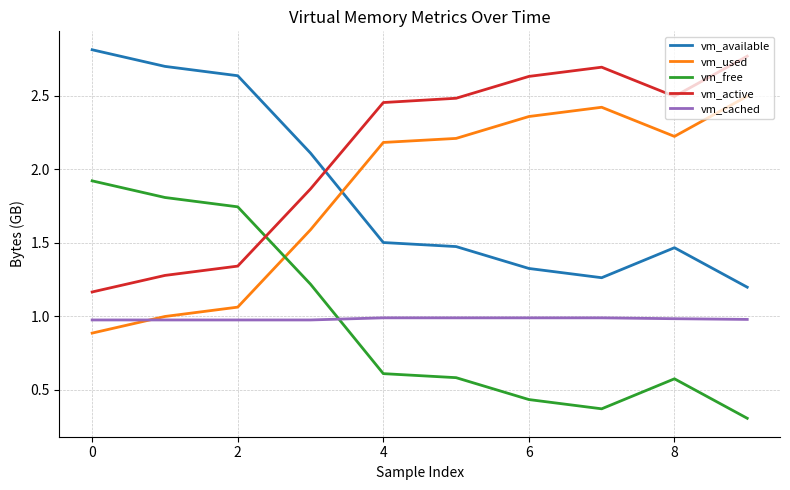

What is the smallest value displayed?

0.3